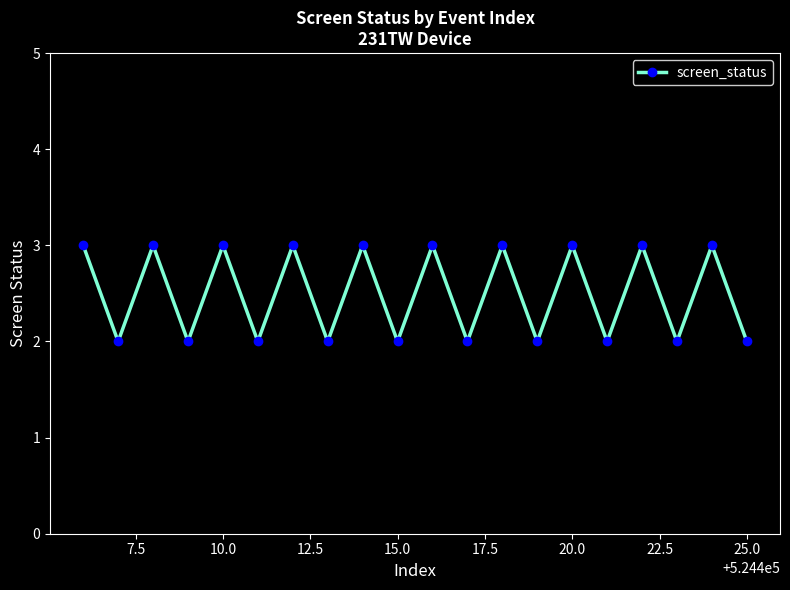

How many points are higher than both their immediate neighbors (excluding endpoints)?

9